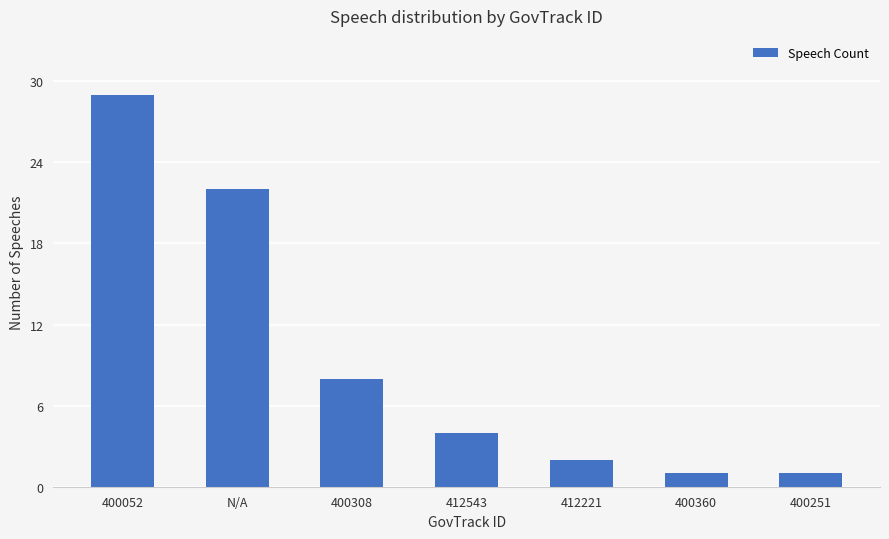

The value at 400052 is 29. True or false?

True